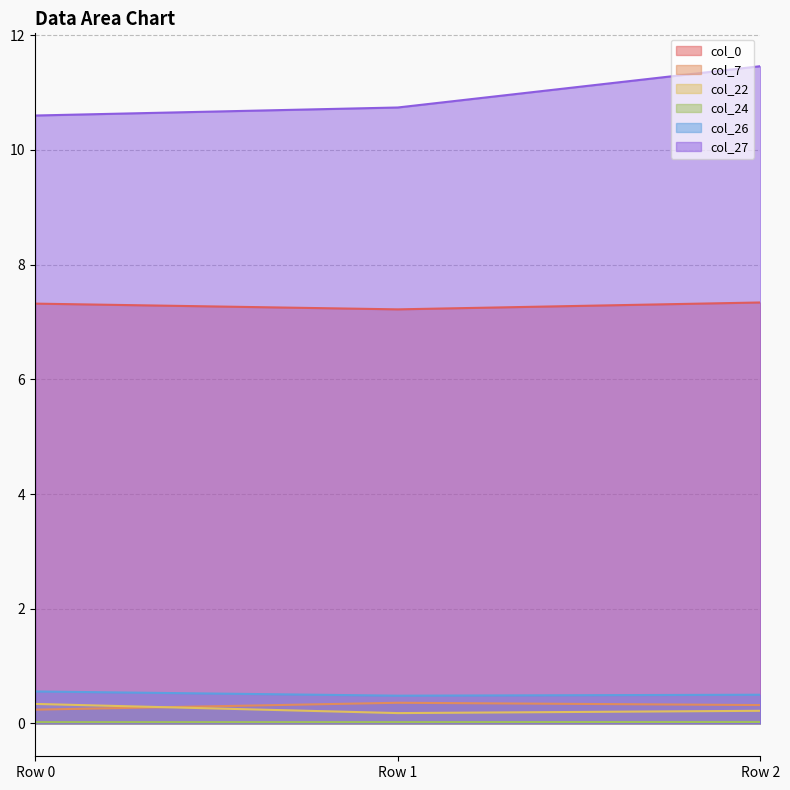

Which series has the widest spread of values?

col_27